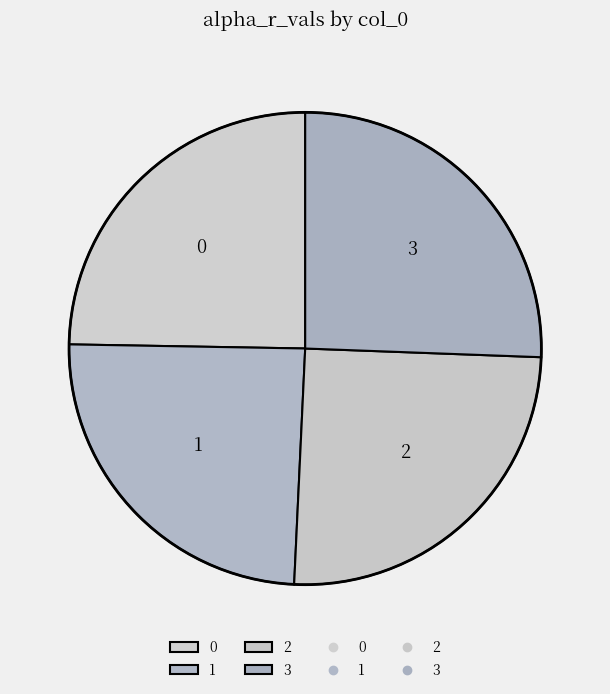

Does 1 account for over 50% of the chart?

No